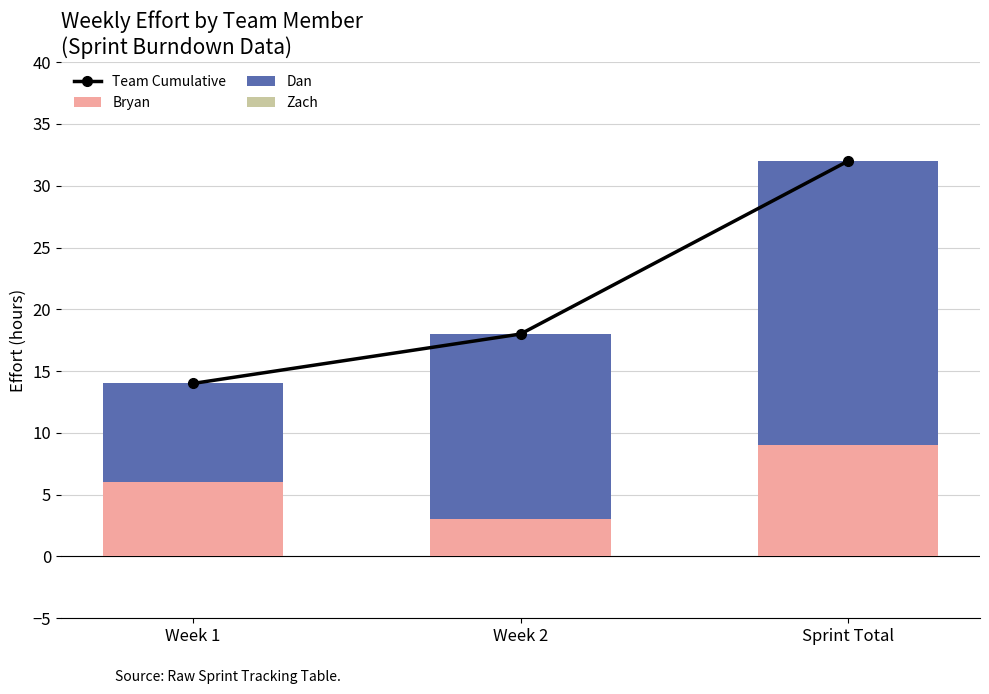

True or false: Bryan has a value of 3 at Week 2.

True